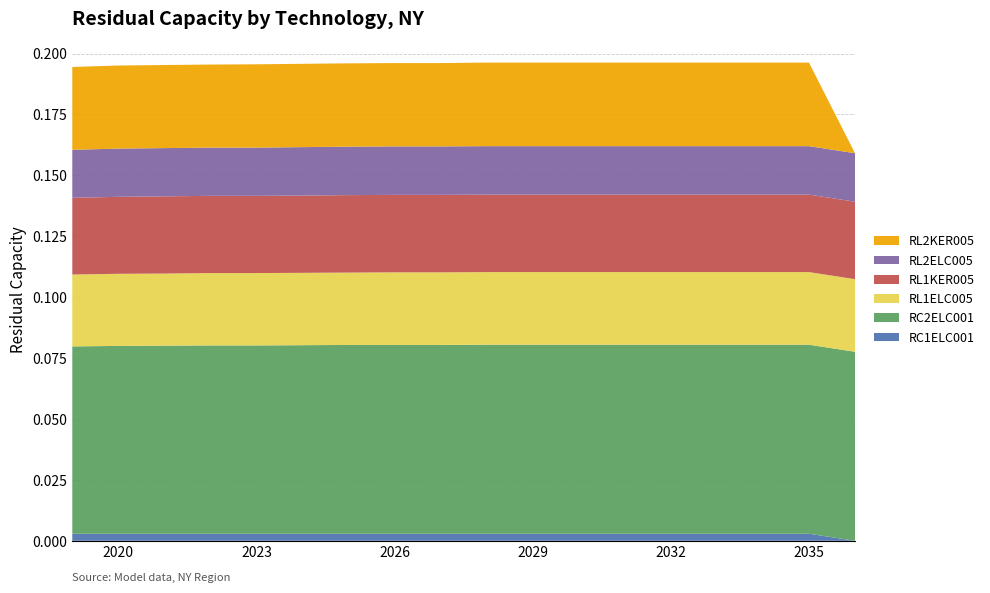

Reading left to right, extract all data points from this chart.

RC1ELC001: 2019=0.0	2020=0.0	2021=0.0	2022=0.0	2023=0.0	2024=0.0	2025=0.0	2026=0.0	2027=0.0	2028=0.0	2029=0.0	2030=0.0	2031=0.0	2032=0.0	2033=0.0	2034=0.0	2035=0.0	2036=0.0
RC2ELC001: 2019=0.1	2020=0.1	2021=0.1	2022=0.1	2023=0.1	2024=0.1	2025=0.1	2026=0.1	2027=0.1	2028=0.1	2029=0.1	2030=0.1	2031=0.1	2032=0.1	2033=0.1	2034=0.1	2035=0.1	2036=0.1
RL1ELC005: 2019=0.0	2020=0.0	2021=0.0	2022=0.0	2023=0.0	2024=0.0	2025=0.0	2026=0.0	2027=0.0	2028=0.0	2029=0.0	2030=0.0	2031=0.0	2032=0.0	2033=0.0	2034=0.0	2035=0.0	2036=0.0
RL1KER005: 2019=0.0	2020=0.0	2021=0.0	2022=0.0	2023=0.0	2024=0.0	2025=0.0	2026=0.0	2027=0.0	2028=0.0	2029=0.0	2030=0.0	2031=0.0	2032=0.0	2033=0.0	2034=0.0	2035=0.0	2036=0.0
RL2ELC005: 2019=0.0	2020=0.0	2021=0.0	2022=0.0	2023=0.0	2024=0.0	2025=0.0	2026=0.0	2027=0.0	2028=0.0	2029=0.0	2030=0.0	2031=0.0	2032=0.0	2033=0.0	2034=0.0	2035=0.0	2036=0.0
RL2KER005: 2019=0.0	2020=0.0	2021=0.0	2022=0.0	2023=0.0	2024=0.0	2025=0.0	2026=0.0	2027=0.0	2028=0.0	2029=0.0	2030=0.0	2031=0.0	2032=0.0	2033=0.0	2034=0.0	2035=0.0	2036=0.0